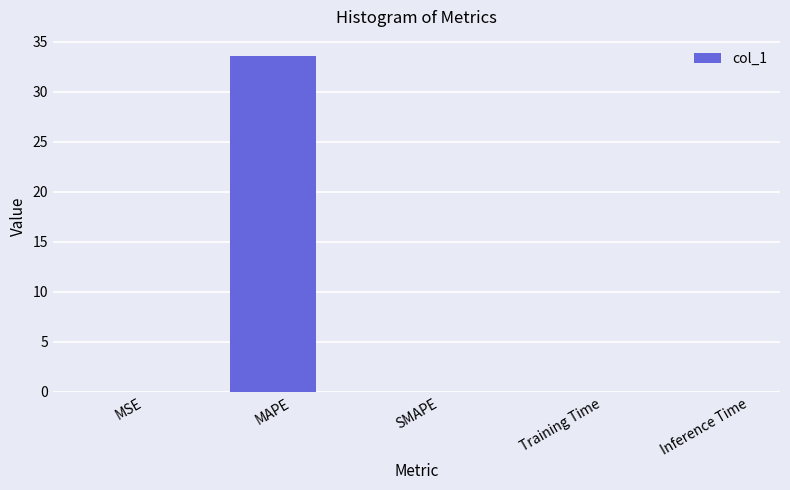

The value at MSE is 0.0. True or false?

True